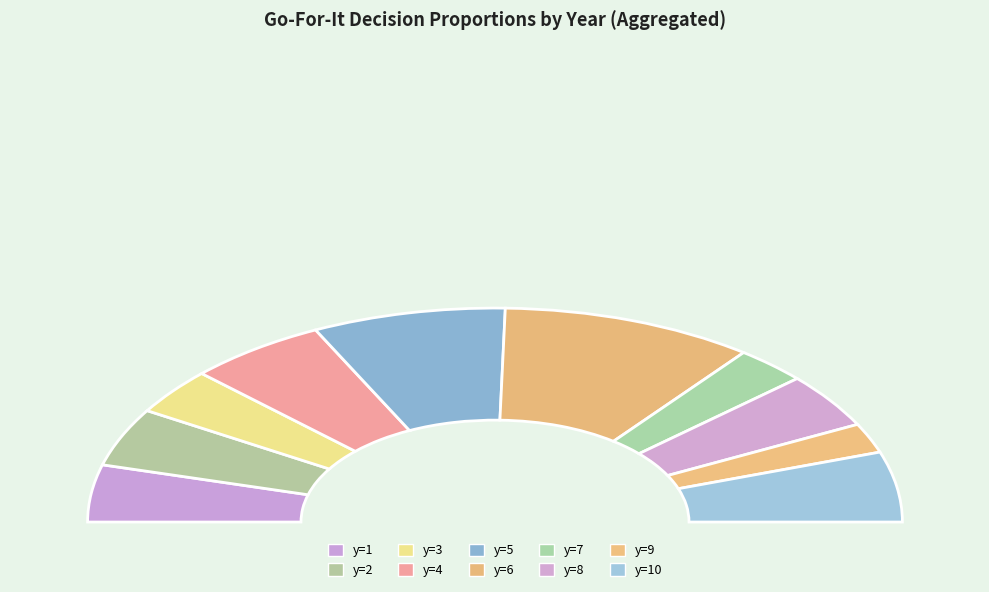

Does y=9 account for over 50% of the chart?

No